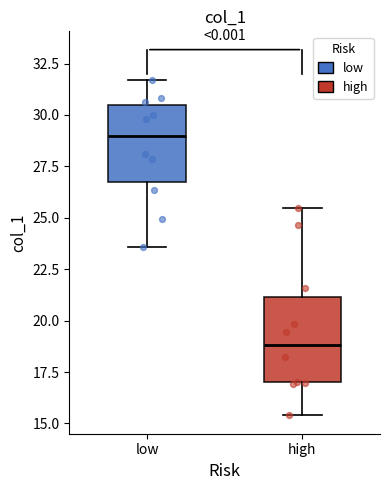

Reading left to right, transcribe this box plot: for each box, give where its median line is, the range the box spans, and where its two whiskers end, as read against the y-axis. The values are not printed on the chart, so give them approximately, as read against the axis.

low: median 29.0, box 26.5 to 30.5, whiskers 23.5 to 31.5
high: median 19.0, box 17.0 to 21.0, whiskers 15.5 to 25.5